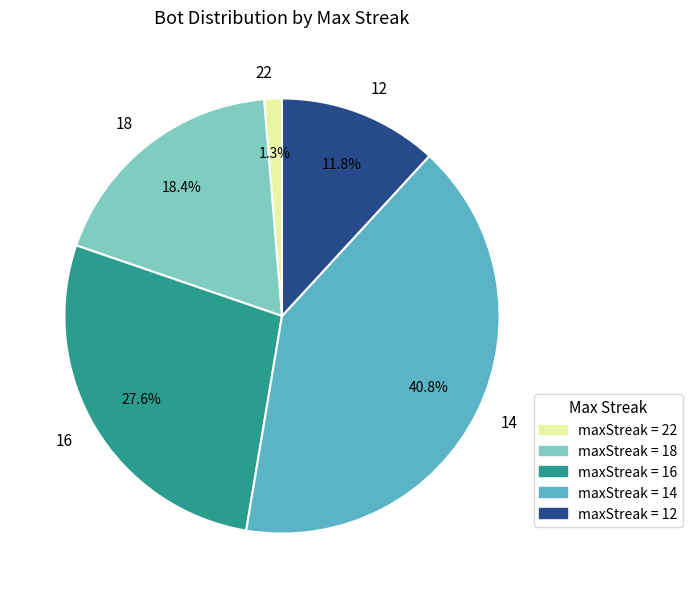

How many segments does this pie chart have?

5